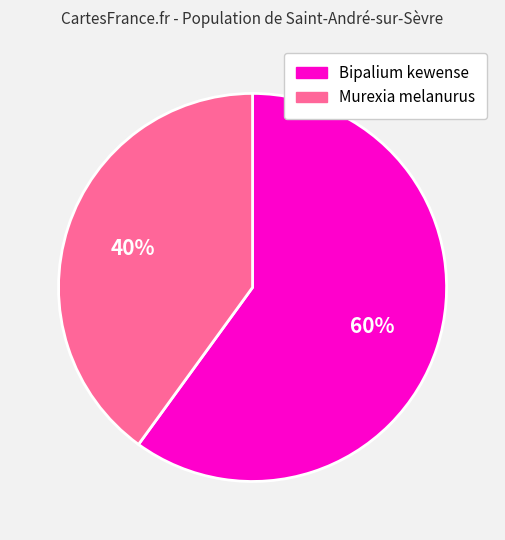

Which has a higher value, Murexia melanurus or Bipalium kewense?

Bipalium kewense